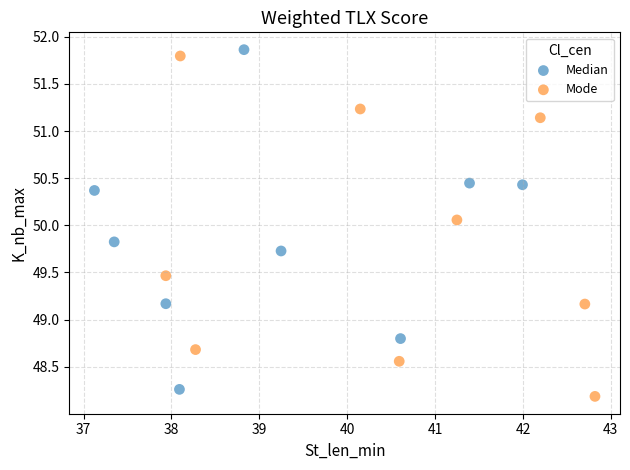

What are all the series names shown in the legend?

Median, Mode